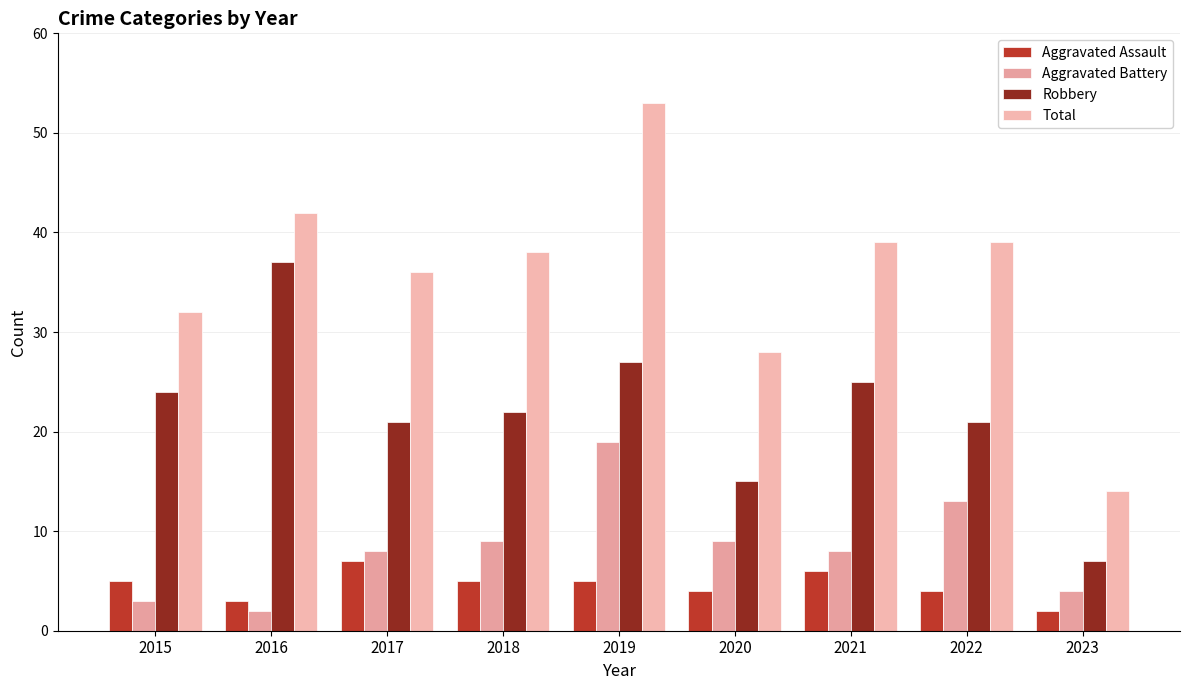

Reading left to right, transcribe all the data shown in this chart.

Aggravated Assault: 2015=5	2016=3	2017=7	2018=5	2019=5	2020=4	2021=6	2022=4	2023=2
Aggravated Battery: 2015=3	2016=2	2017=8	2018=9	2019=19	2020=9	2021=8	2022=13	2023=4
Robbery: 2015=24	2016=37	2017=21	2018=22	2019=27	2020=15	2021=25	2022=21	2023=7
Total: 2015=32	2016=42	2017=36	2018=38	2019=53	2020=28	2021=39	2022=39	2023=14